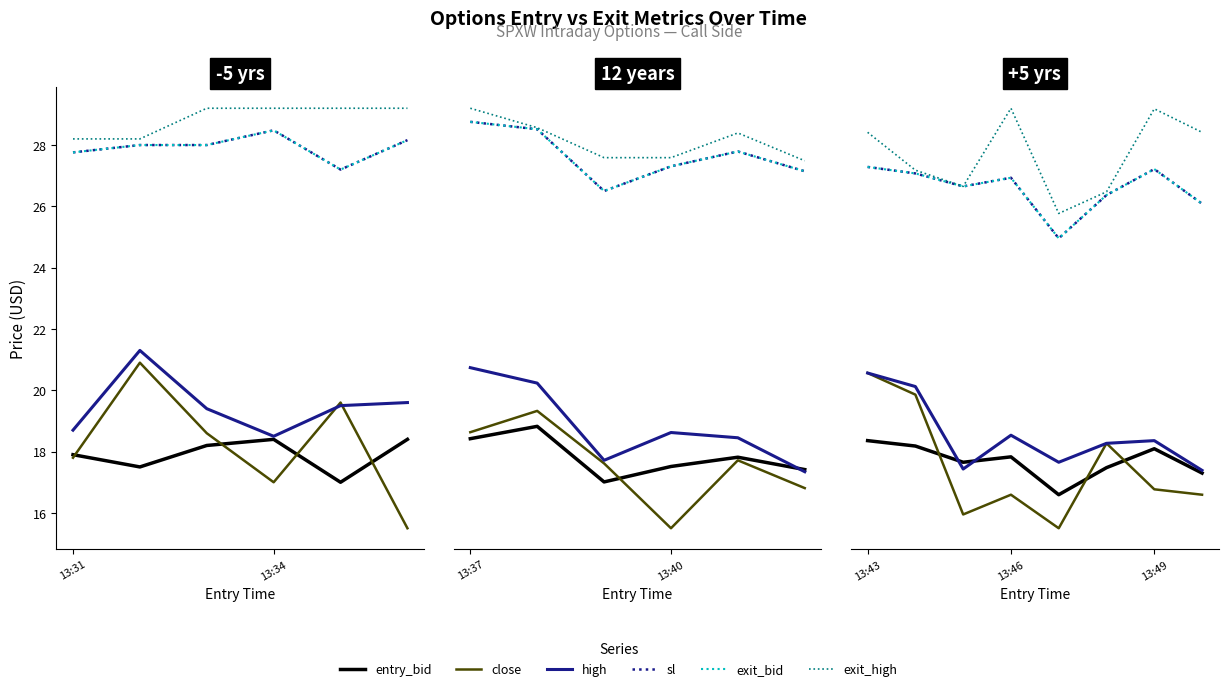

What are all the series names shown in the legend?

entry_bid, close, high, sl, exit_bid, exit_high